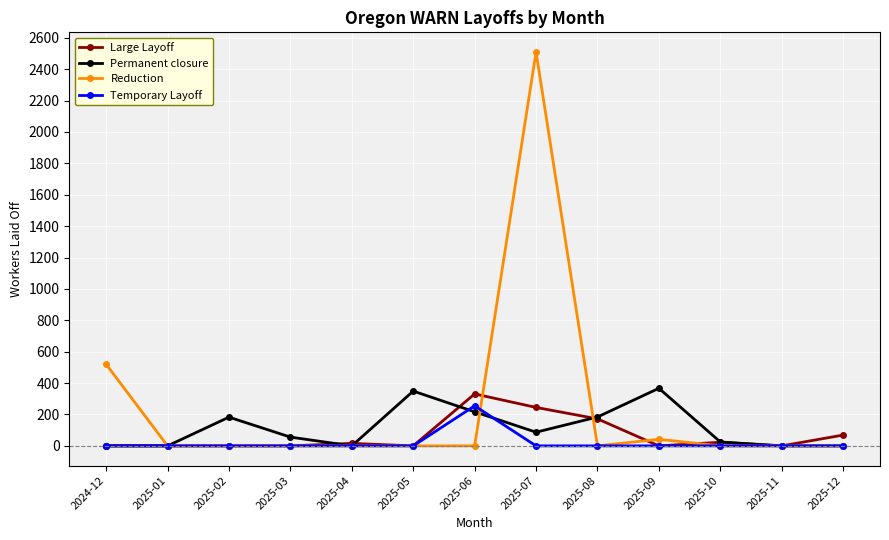

The value of Reduction at 2025-08 is 0. True or false?

True